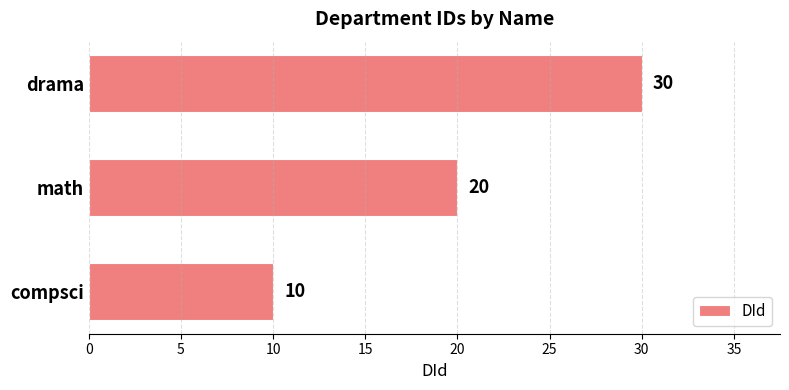

How many values are between 10 and 30?

3